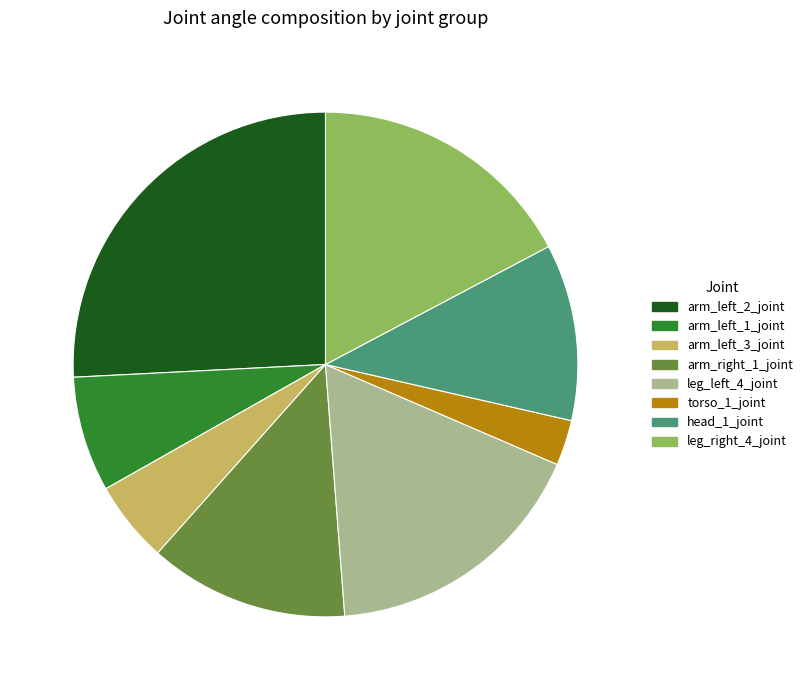

Which has a higher value, arm_right_1_joint or leg_left_4_joint?

leg_left_4_joint